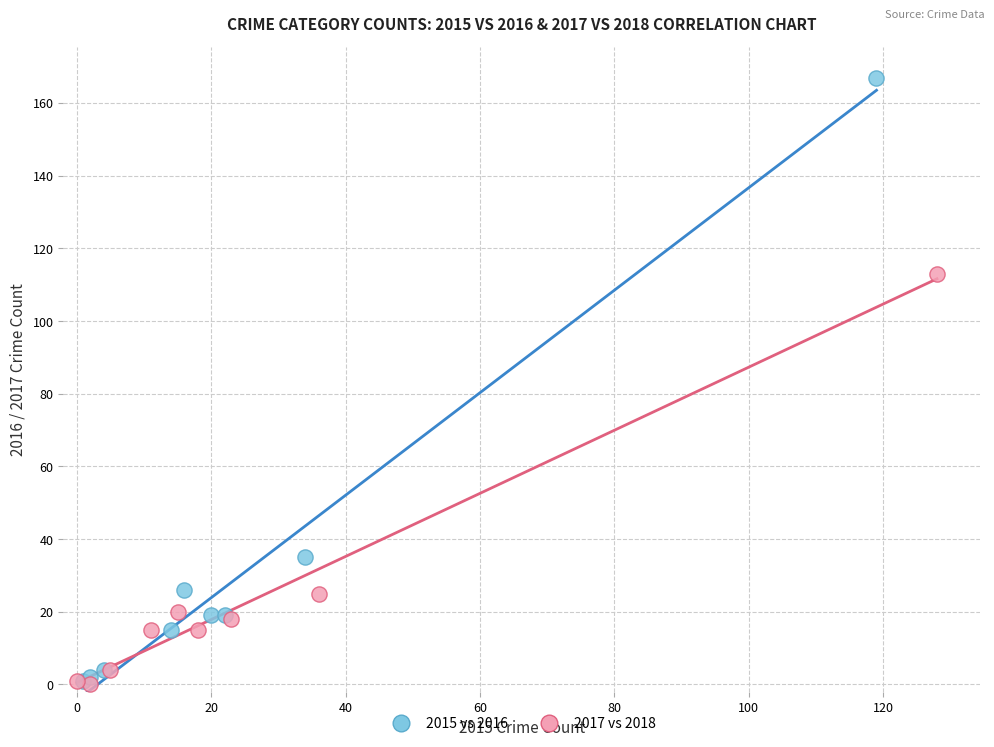

What are all the series names shown in the legend?

2015 vs 2016, 2017 vs 2018